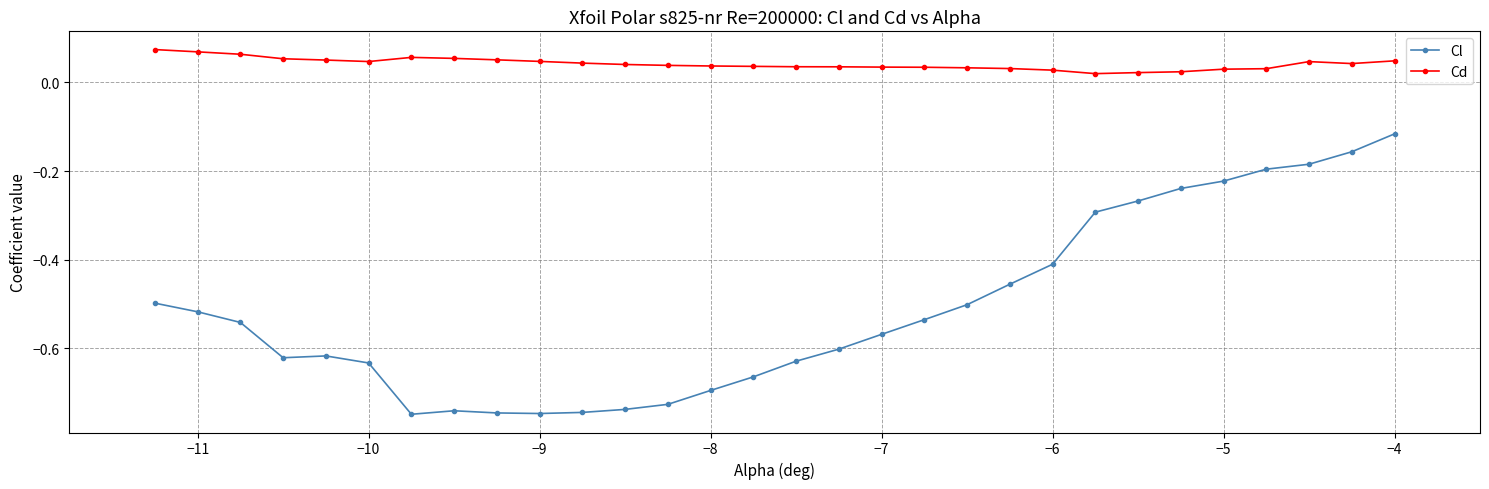

True or false: Cl and Cd intersect in this chart.

False